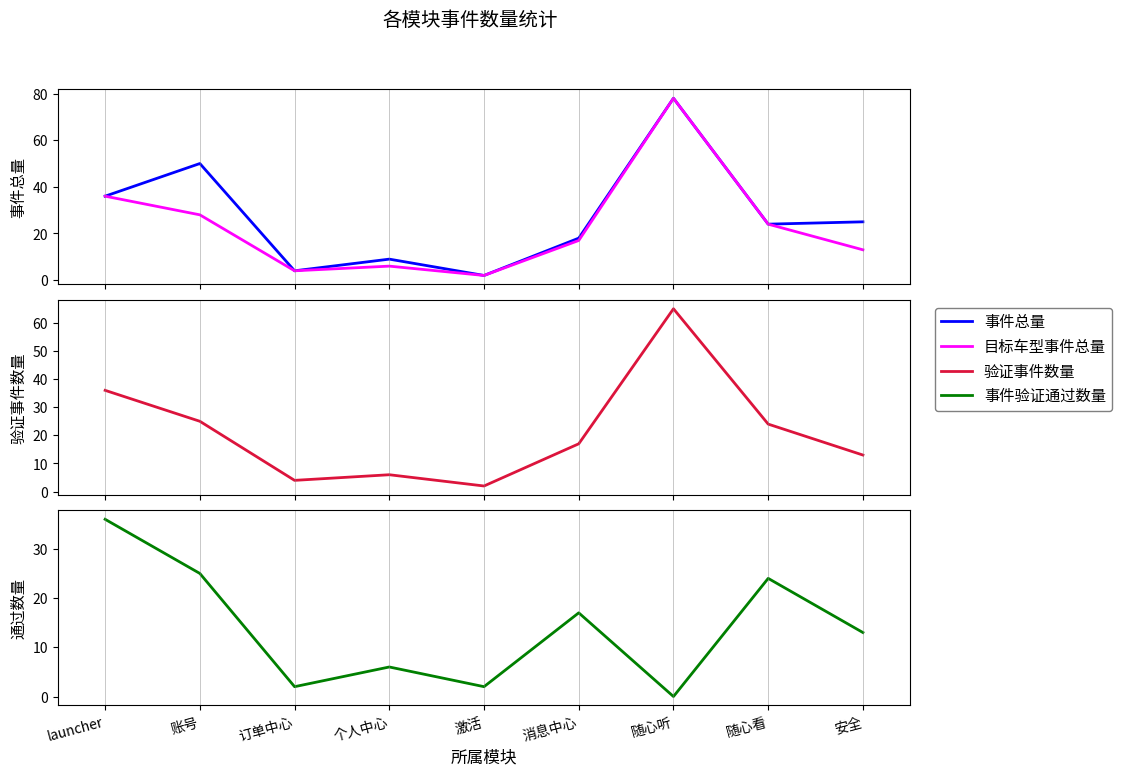

Which category has the highest value in the 事件验证通过数量 series?

launcher